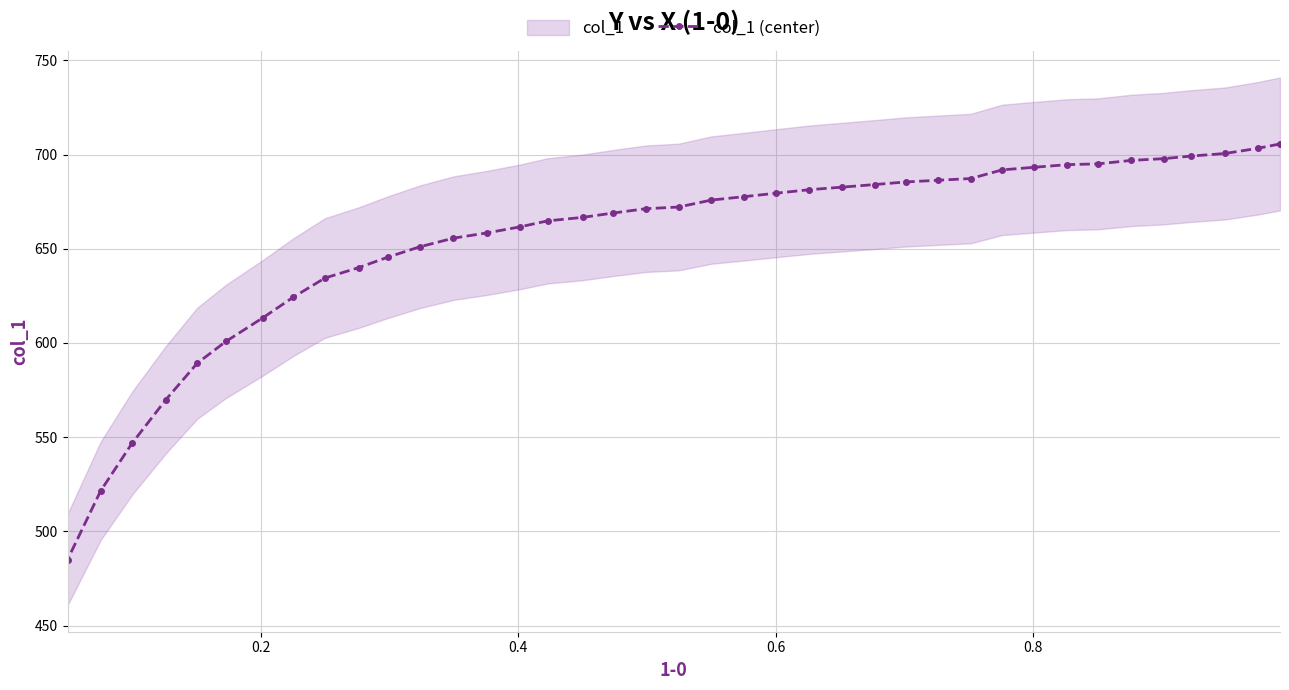

What is the lowest value of the col_1 (center) series?

485.0